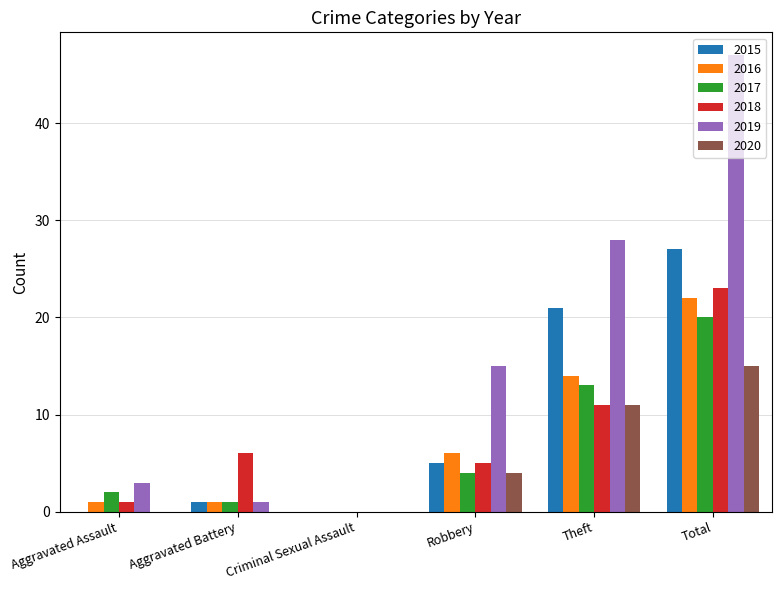

What is the spread (max minus min) of values at Aggravated Assault?

3